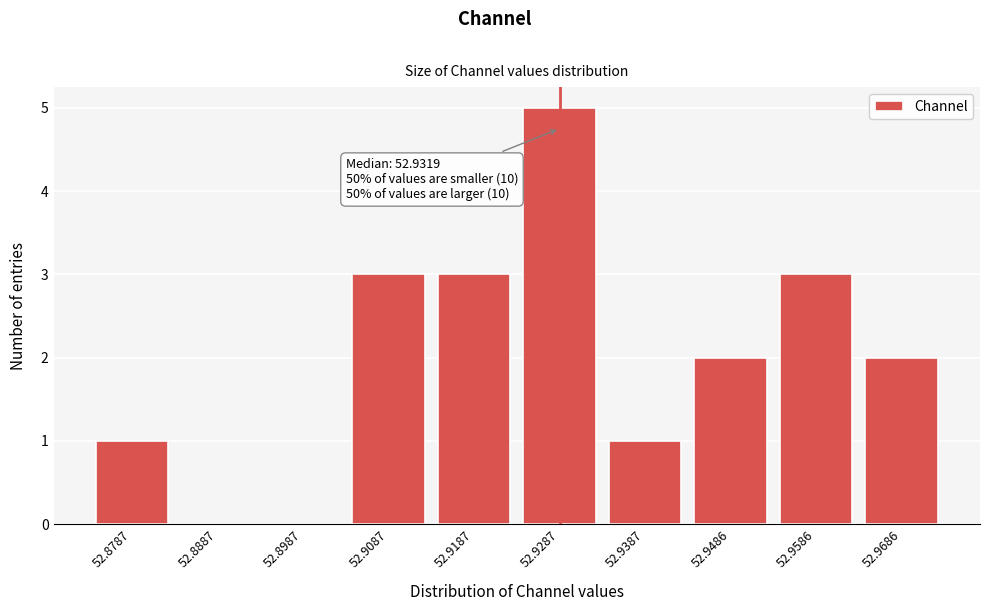

Reading left to right, transcribe all the data shown in this chart.

52.8787=1	52.8887=0	52.8987=0	52.9087=3	52.9187=3	52.9287=5	52.9387=1	52.9486=2	52.9586=3	52.9686=2